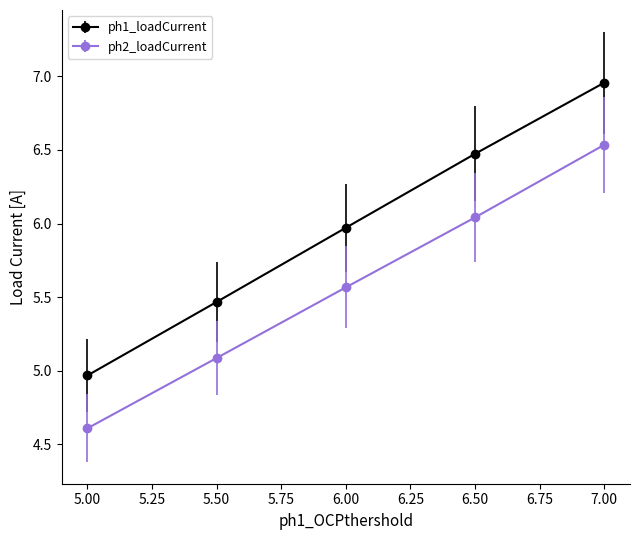

At how many categories does at least one series exceed 5?

4